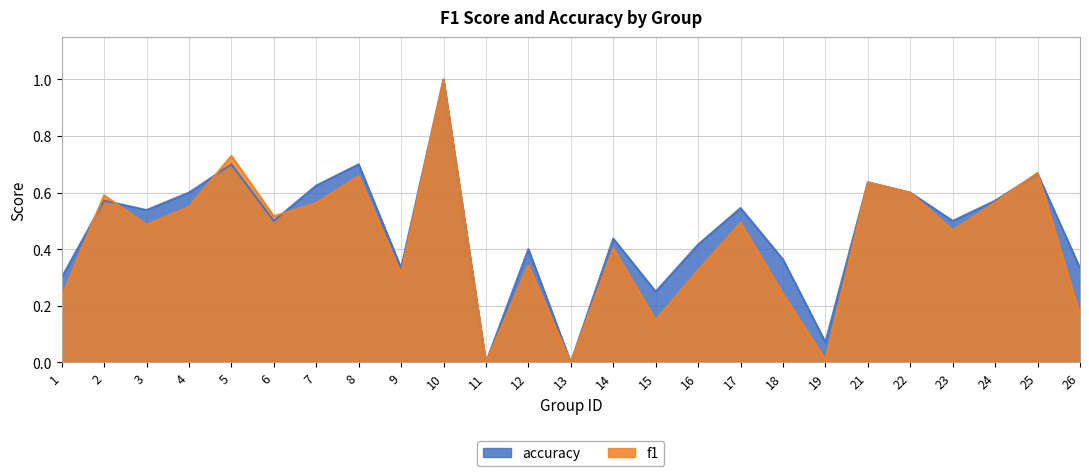

What is the average value of the f1 series?

0.4